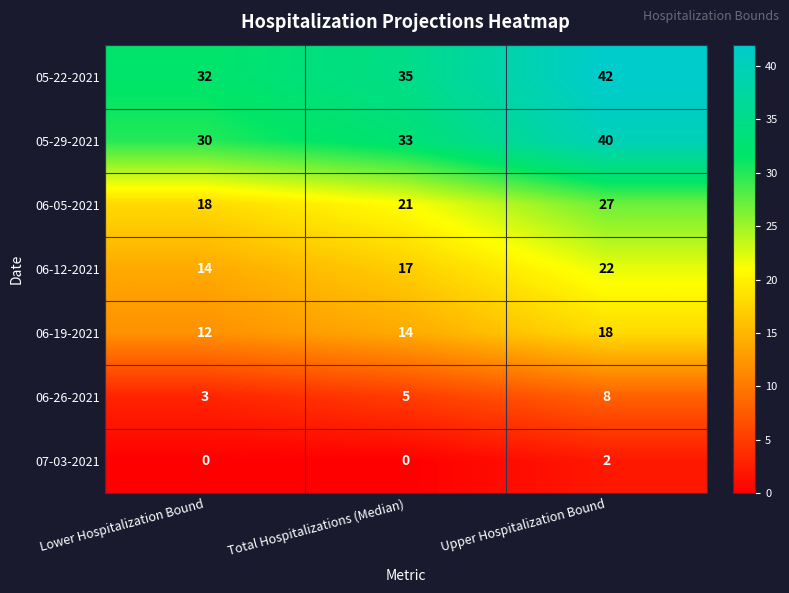

How many distinct data groups are displayed?

7